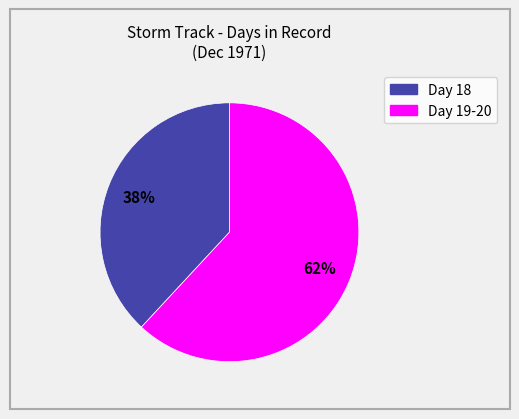

To the nearest percent, what is the difference between the largest and smallest slice percentages?

24%